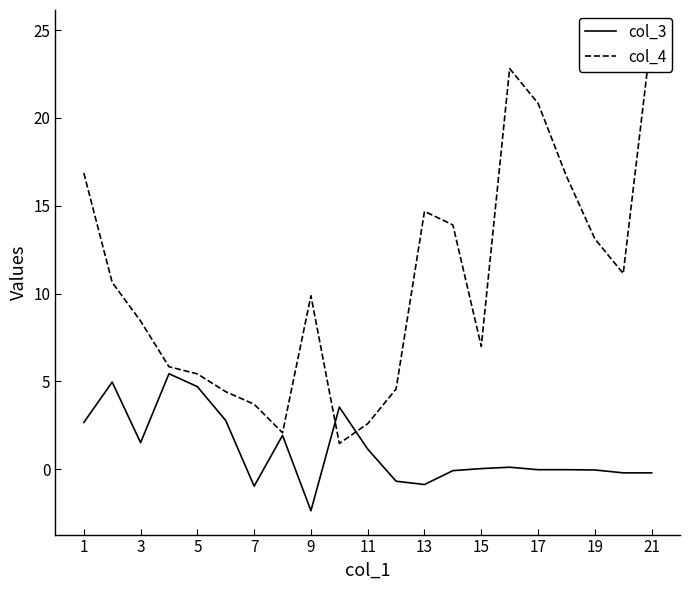

Reading right to left, extract all data points from this chart.

col_3: -0.2	-0.2	-0.0	-0.0	-0.0	0.1	0.0	-0.1	-0.9	-0.7	1.1	3.5	-2.4	1.9	-1.0	2.8	4.7	5.4	1.5	5.0	2.7
col_4: 24.8	11.1	13.1	16.7	20.8	22.8	7.0	13.9	14.7	4.6	2.6	1.5	9.9	2.1	3.7	4.4	5.4	5.8	8.4	10.6	16.9